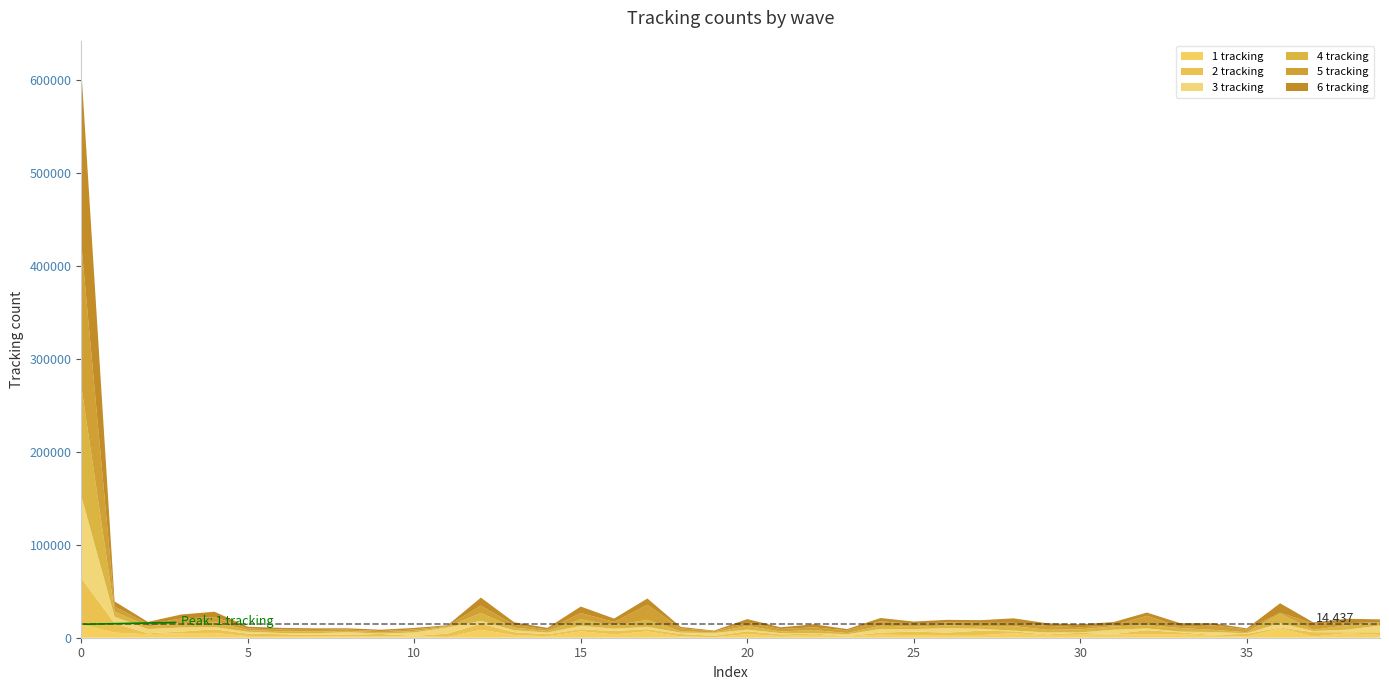

Reading right to left, extract all data points from this chart.

1 tracking: 39=3032	38=4768	37=1313	36=10092	35=1115	34=2315	33=3907	32=3495	31=3564	30=3204	29=2839	28=4868	27=2861	26=2889	25=2650	24=3439	23=1342	22=3333	21=1826	20=3917	19=607	18=1513	17=6786	16=3637	15=6900	14=1677	13=2833	12=8526	11=811	10=1637	9=1397	8=1403	7=1761	6=1845	5=1832	4=5172	3=5016	2=3719	1=5502	0=14437
2 tracking: 39=2728	38=1155	37=4692	36=885	35=3087	34=726	33=1894	32=4636	31=417	30=2113	29=751	28=2024	27=4706	26=2672	25=3949	24=2080	23=306	22=1295	21=1789	20=3051	19=1430	18=2514	17=2448	16=3623	15=2301	14=2132	13=3100	12=6489	11=3687	10=328	9=2684	8=1844	7=1235	6=1987	5=2566	4=3858	3=1639	2=969	1=10049	0=49723
3 tracking: 39=7317	38=2728	37=1155	36=4705	35=579	34=3087	33=726	32=1894	31=4636	30=417	29=2113	28=751	27=2024	26=4706	25=2672	24=3949	23=2080	22=306	21=1295	20=1789	19=3051	18=1431	17=2514	16=2446	15=3637	14=1743	13=2132	12=3100	11=6489	10=3687	9=328	8=2684	7=1844	6=1235	5=1992	4=2490	3=4322	2=4693	1=7083	0=88587
4 tracking: 39=3032	38=4768	37=1313	36=10092	35=1115	34=2315	33=3907	32=3495	31=3564	30=3204	29=2839	28=4868	27=2861	26=2889	25=2650	24=3439	23=1342	22=3333	21=1826	20=3917	19=607	18=1504	17=7529	16=3637	15=6900	14=1677	13=2833	12=8526	11=811	10=1637	9=1397	8=1403	7=1761	6=1845	5=1829	4=5526	3=4616	2=2938	1=5500	0=118207
5 tracking: 39=583	38=2200	37=6716	36=1209	35=3032	34=4772	33=1330	32=10064	31=1116	30=2317	29=4179	28=3495	27=3564	26=3204	25=2839	24=4868	23=2861	22=2889	21=2650	20=3444	19=1342	18=3188	17=16163	16=3637	15=6901	14=1679	13=2874	12=7987	11=811	10=1637	9=1397	8=1403	7=1761	6=1845	5=1832	4=5185	3=5005	2=2465	1=5501	0=153068
6 tracking: 39=3032	38=4768	37=1313	36=10092	35=1115	34=2315	33=3907	32=3495	31=3564	30=3204	29=2839	28=4868	27=2861	26=2889	25=2650	24=3439	23=1342	22=3333	21=1826	20=3917	19=607	18=1513	17=6787	16=3637	15=6900	14=1677	13=2833	12=8526	11=811	10=1637	9=1397	8=1403	7=1761	6=1844	5=1828	4=5739	3=4378	2=2214	1=5446	0=187776